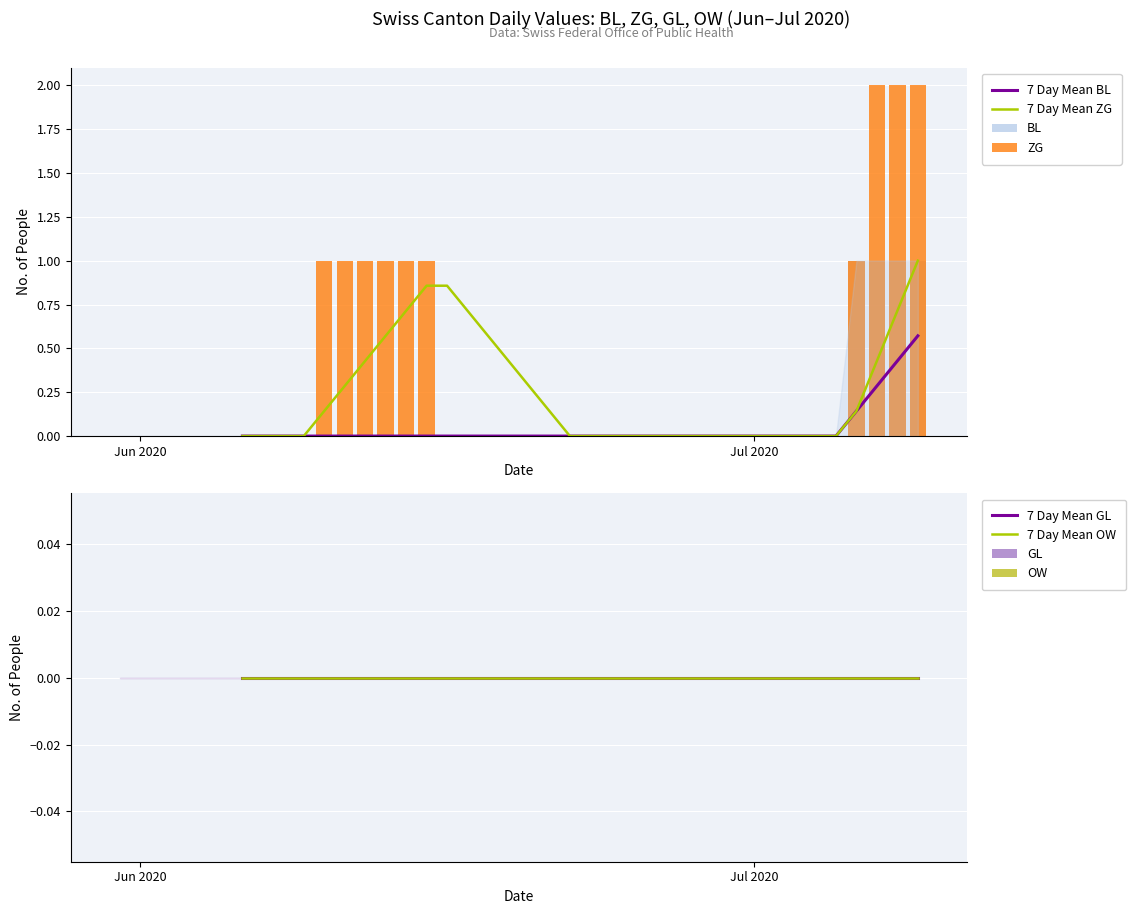

Does the chart contain stacked bars?

No